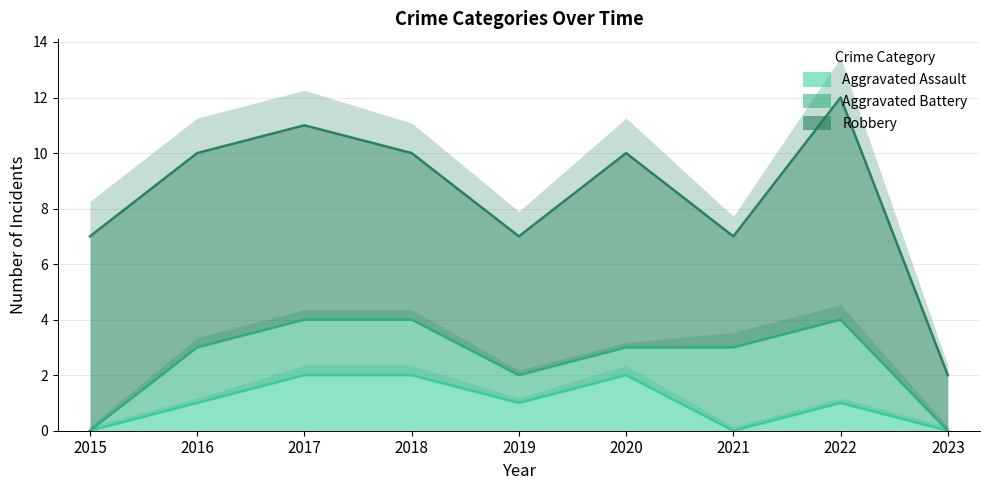

What is the difference between the maximum and minimum values in the Robbery series?

6